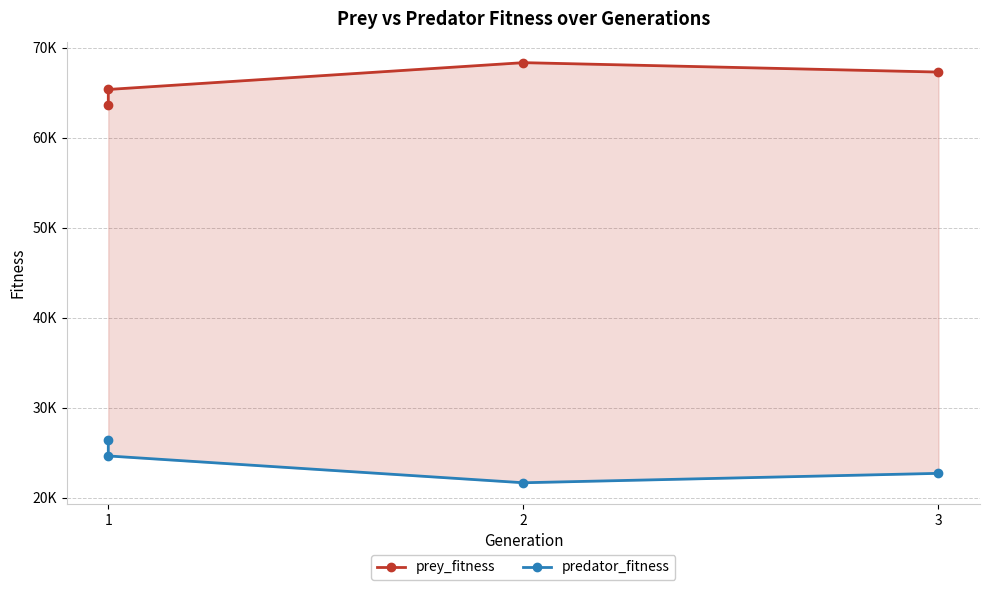

What is the minimum value for predator_fitness?

21647